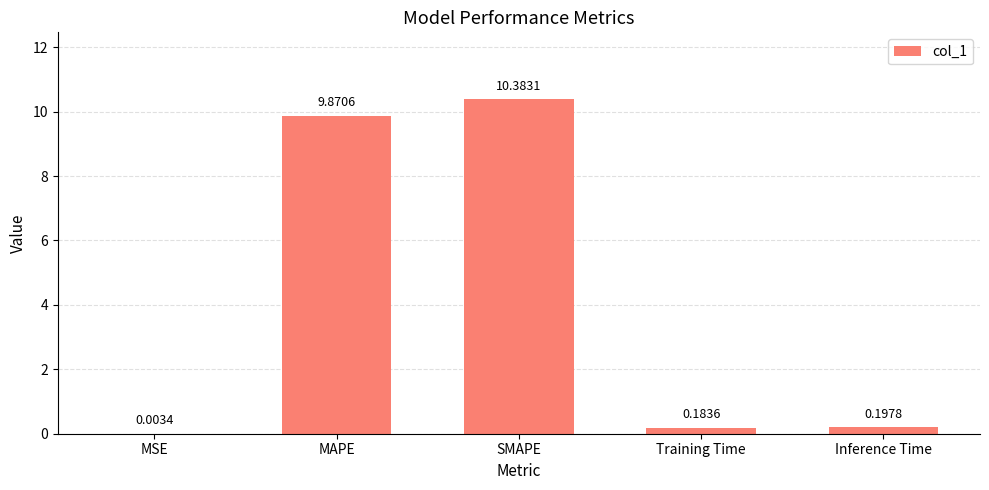

Which label corresponds to the largest value in the chart?

SMAPE